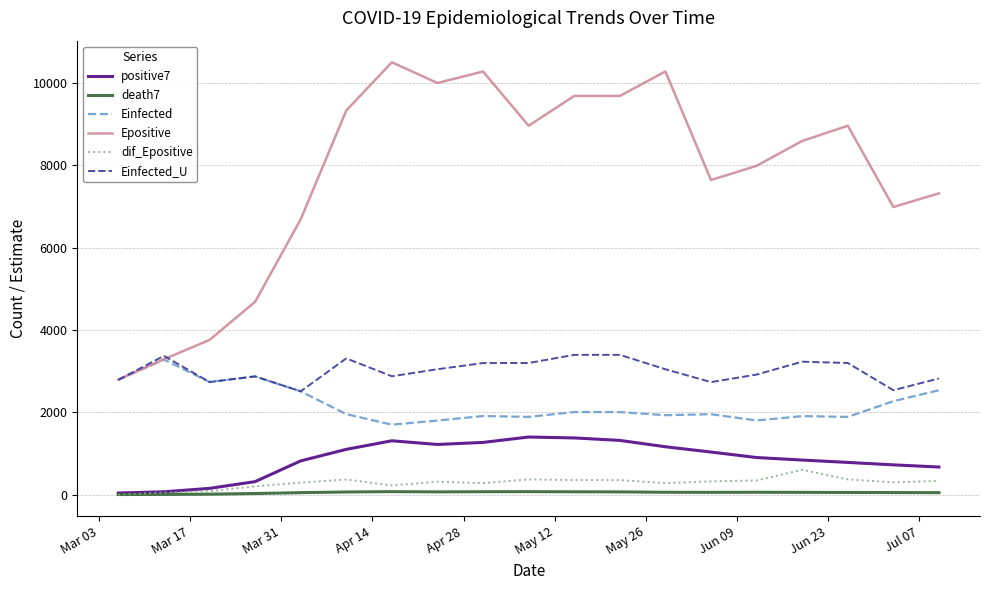

Which series has the widest spread of values?

Epositive